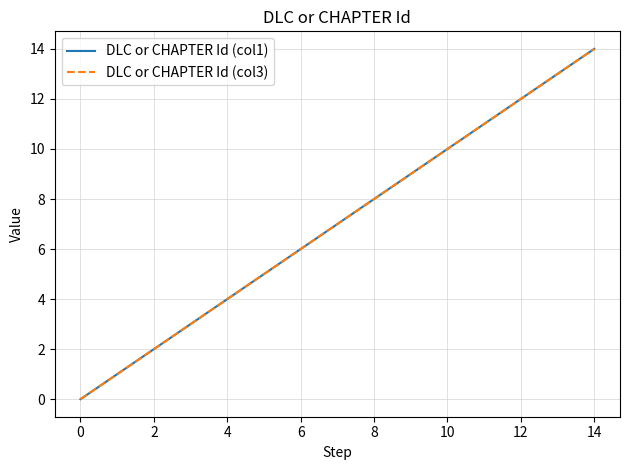

Does the chart display data point markers on the line(s)?

No